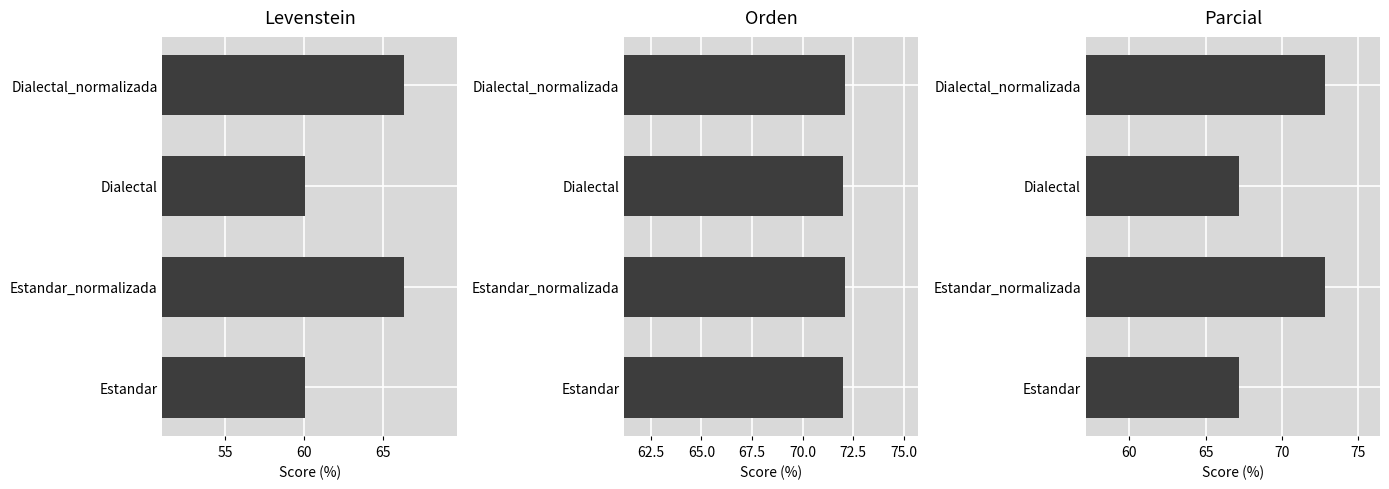

Which series has the largest total across all categories?

Orden